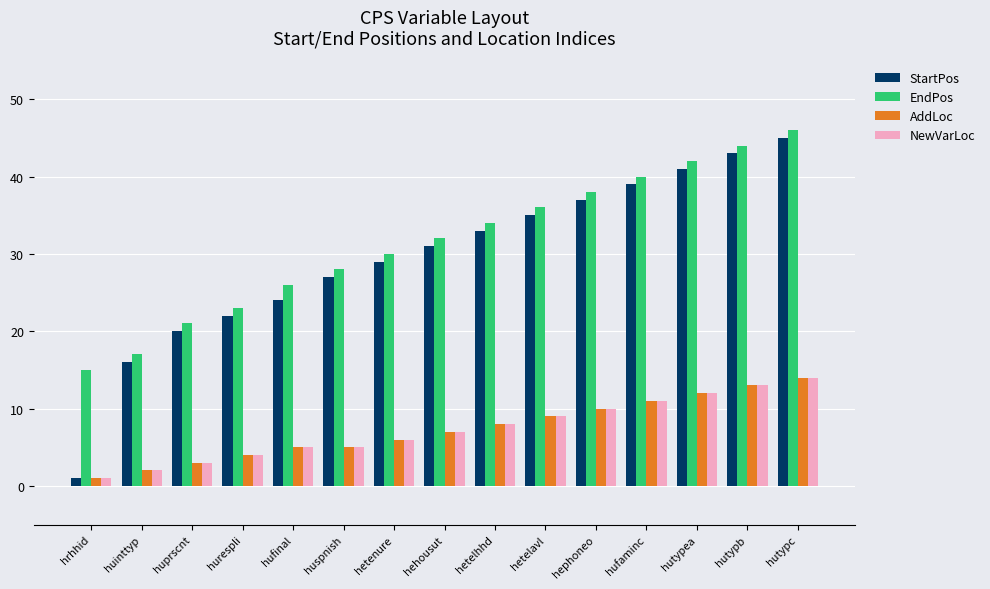

What is the label of the 13th bar from the left?

hutypea